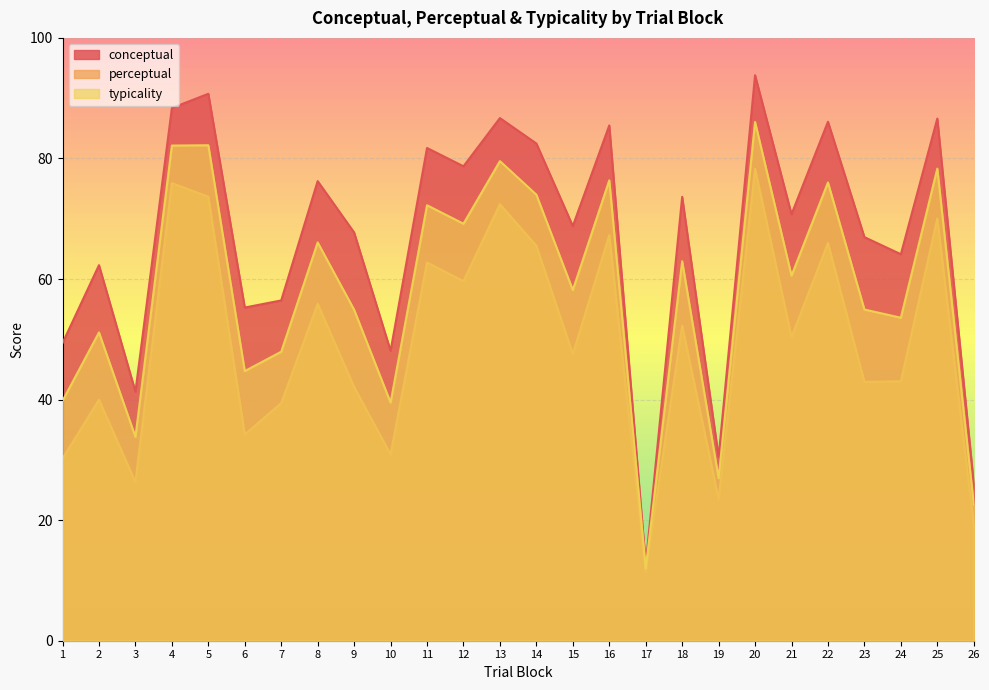

List the labels in order of typicality value, smallest first.

17, 26, 19, 3, 10, 1, 6, 7, 2, 24, 9, 23, 15, 21, 18, 8, 12, 11, 14, 22, 16, 25, 13, 4, 5, 20